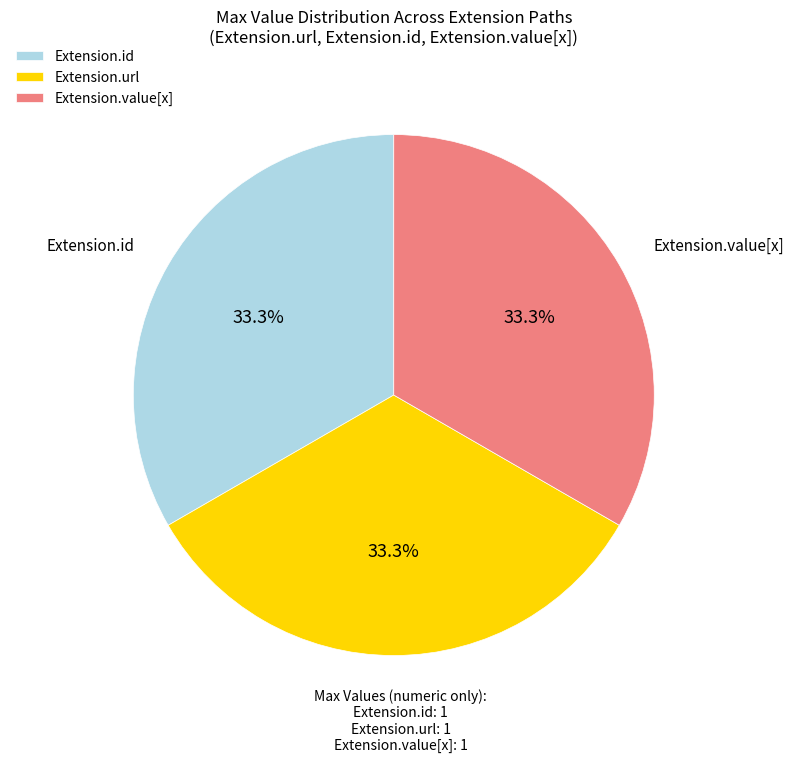

Is Extension.id the majority of the pie?

No